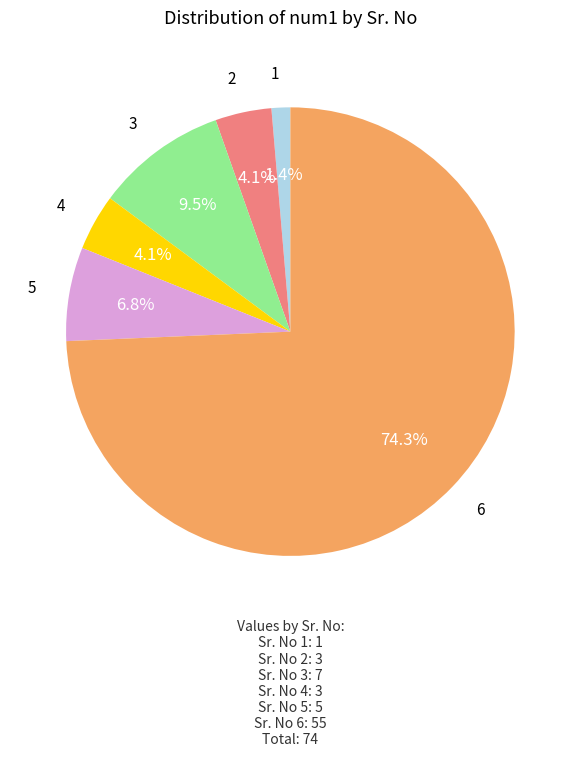

Which has a higher value, 3 or 4?

3